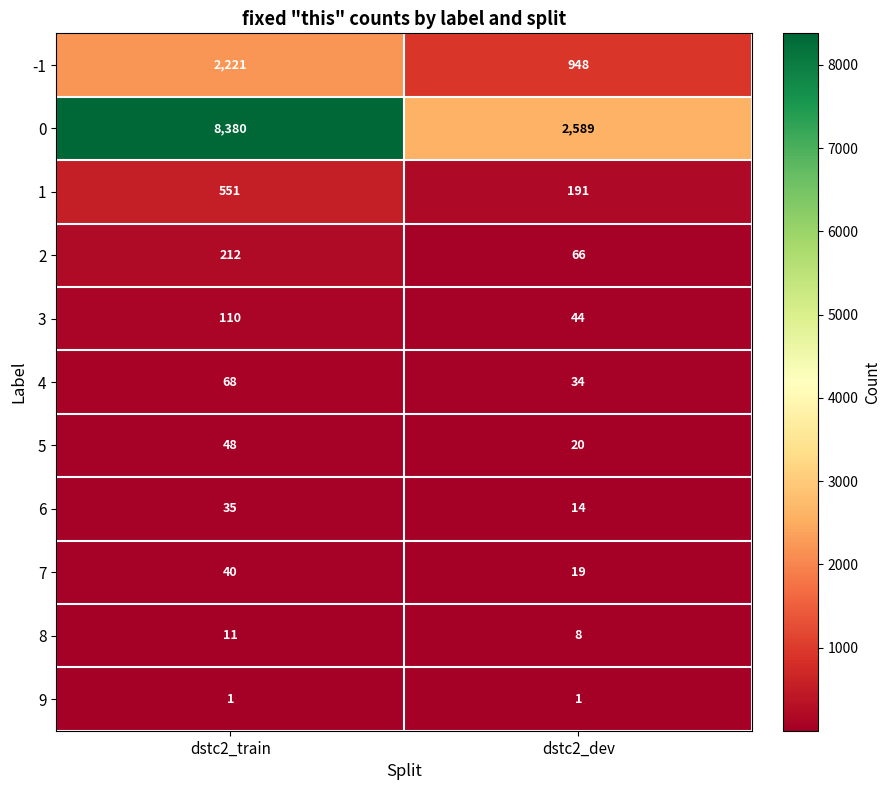

Which category has the highest value in the 4 series?

dstc2_train